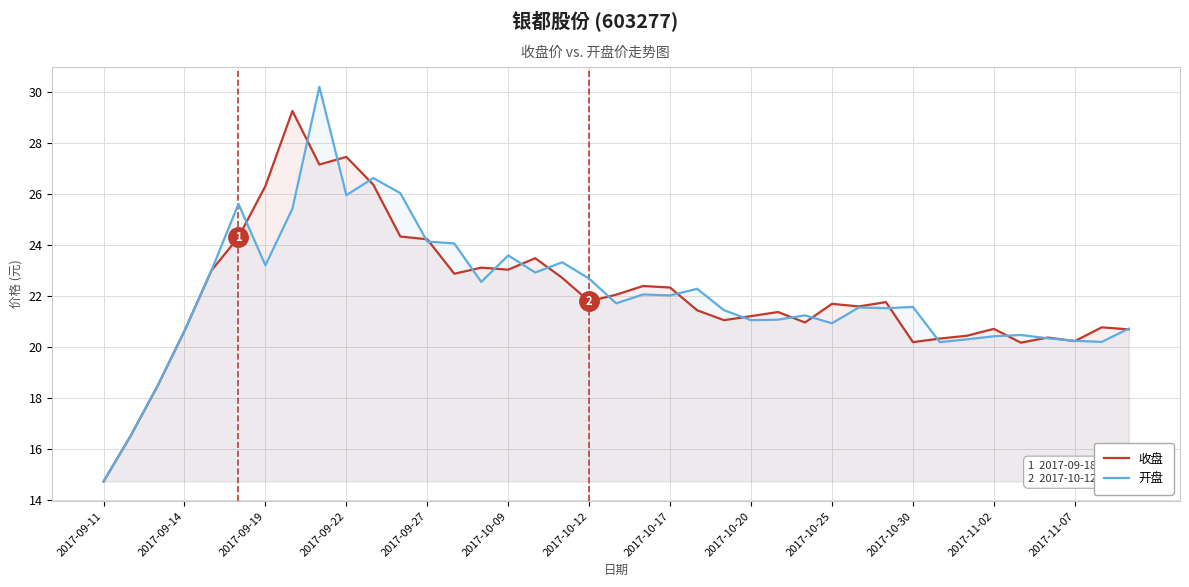

What position from the left is 17?

18